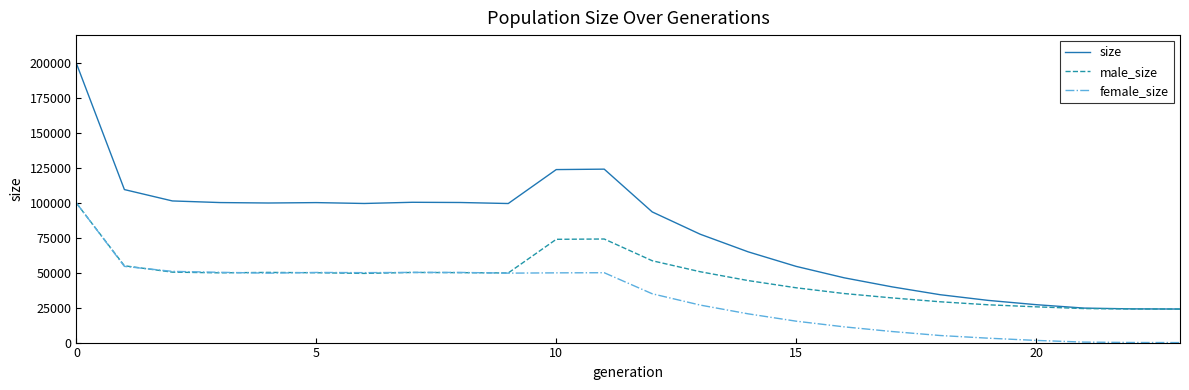

Is this an area chart (filled region under the line)?

No